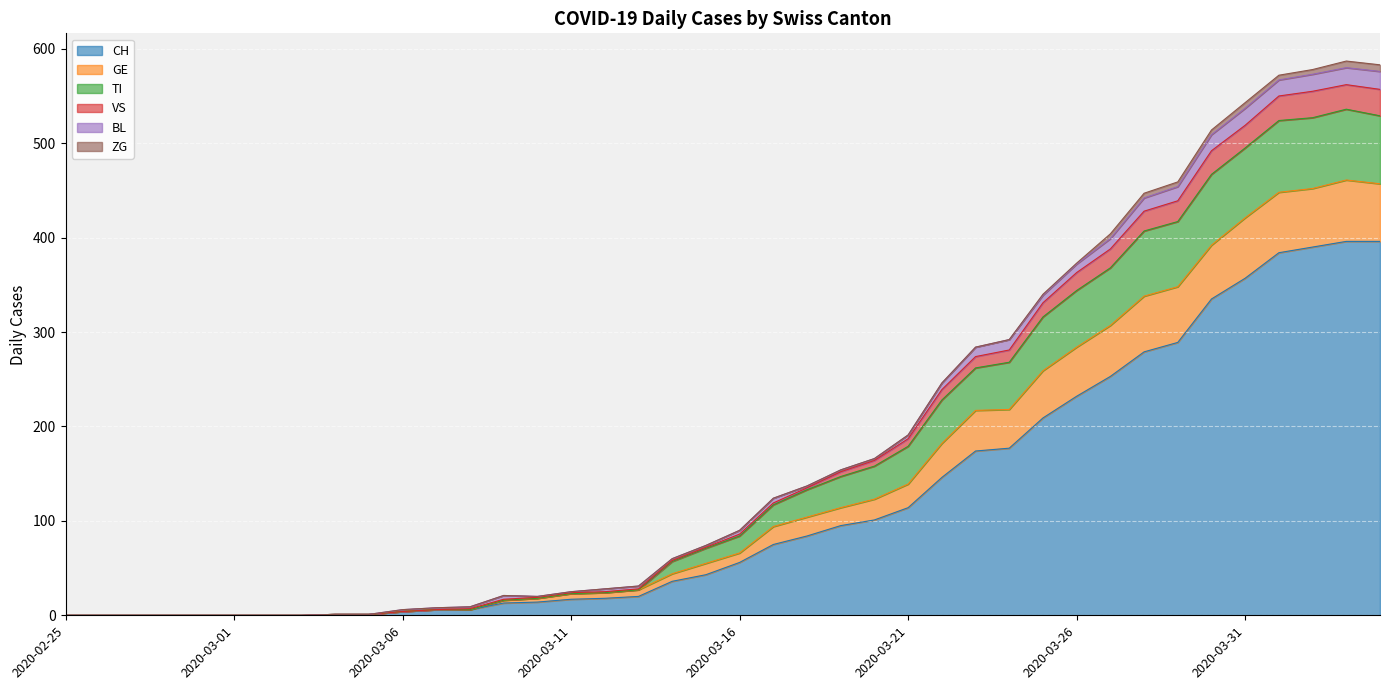

Rank the categories by TI value from highest to lowest.

2020-04-03, 2020-04-04, 2020-04-02, 2020-04-01, 2020-03-31, 2020-03-30, 2020-03-29, 2020-03-28, 2020-03-27, 2020-03-26, 2020-03-25, 2020-03-24, 2020-03-23, 2020-03-22, 2020-03-21, 2020-03-20, 2020-03-19, 2020-03-18, 2020-03-17, 2020-03-16, 2020-03-15, 2020-03-14, 2020-03-13, 2020-03-12, 2020-03-11, 2020-03-10, 2020-03-09, 2020-03-08, 2020-03-07, 2020-03-06, 2020-03-04, 2020-03-05, 2020-02-25, 2020-02-26, 2020-02-27, 2020-02-28, 2020-02-29, 2020-03-01, 2020-03-02, 2020-03-03